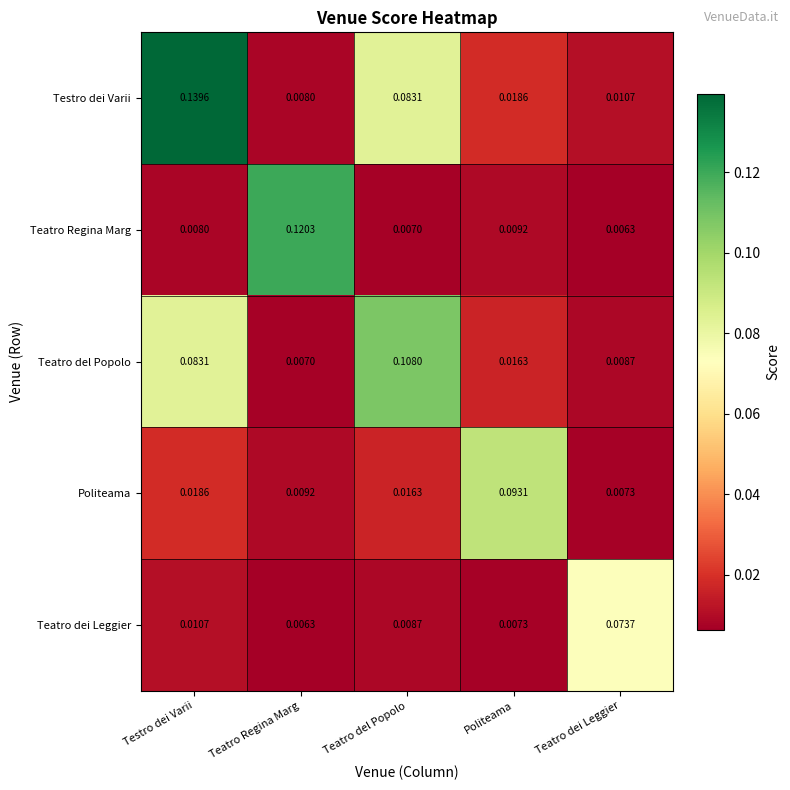

Which series has the largest range (max minus min)?

Testro dei Varii